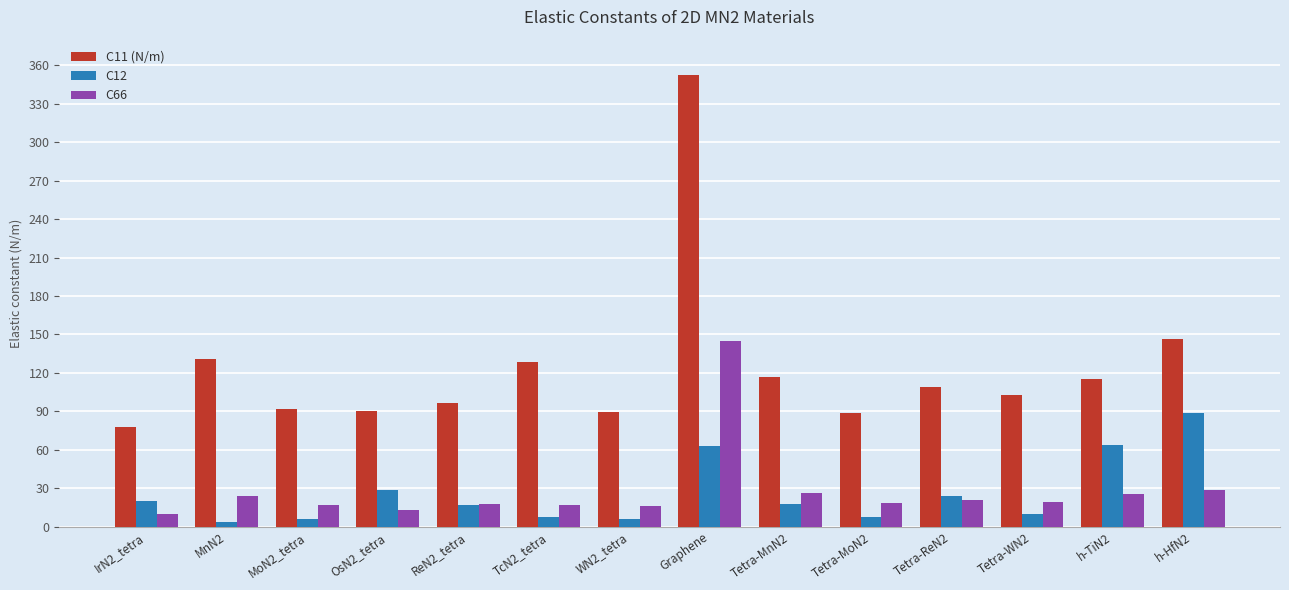

How many values in the C11 (N/m) series are below 108?

7